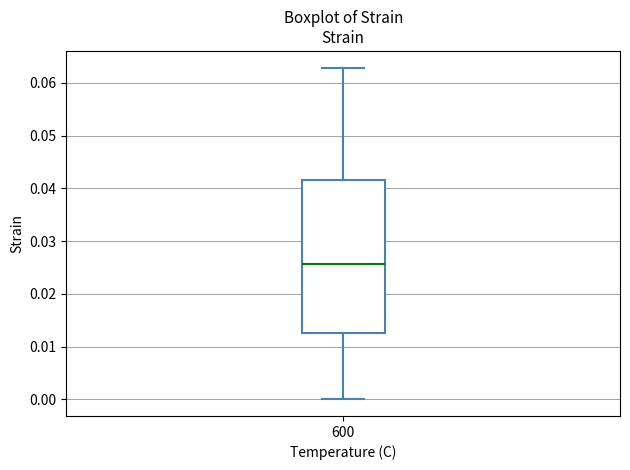

Read this box plot against the y-axis: the position of the median line, the range covered by the box, and the ends of both whiskers. The values are not printed on the chart, so give them approximately, as read against the axis.

median 0.026, box 0.013 to 0.042, whiskers 0.000 to 0.063